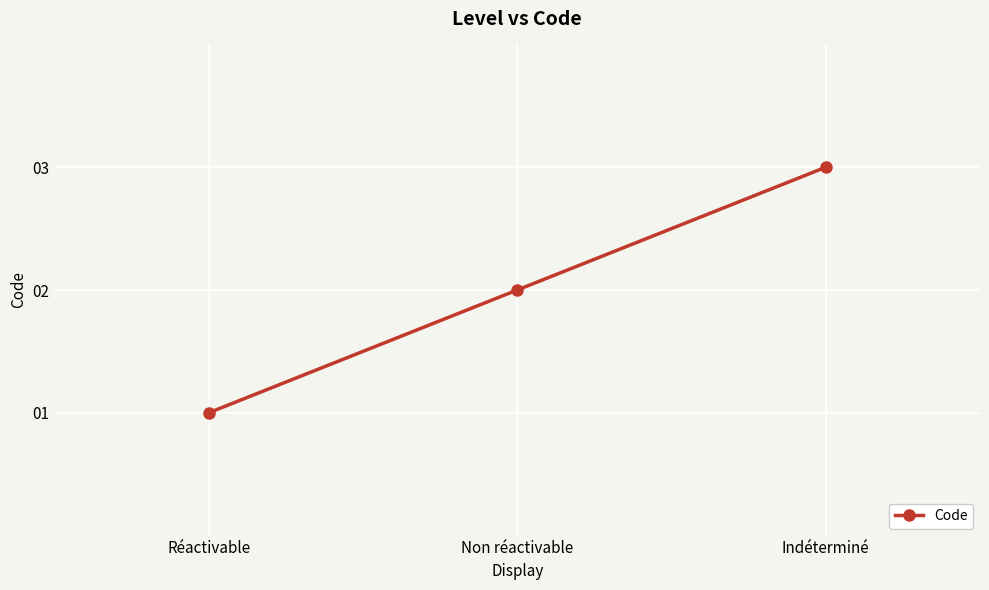

Count the number of data series in this chart.

1